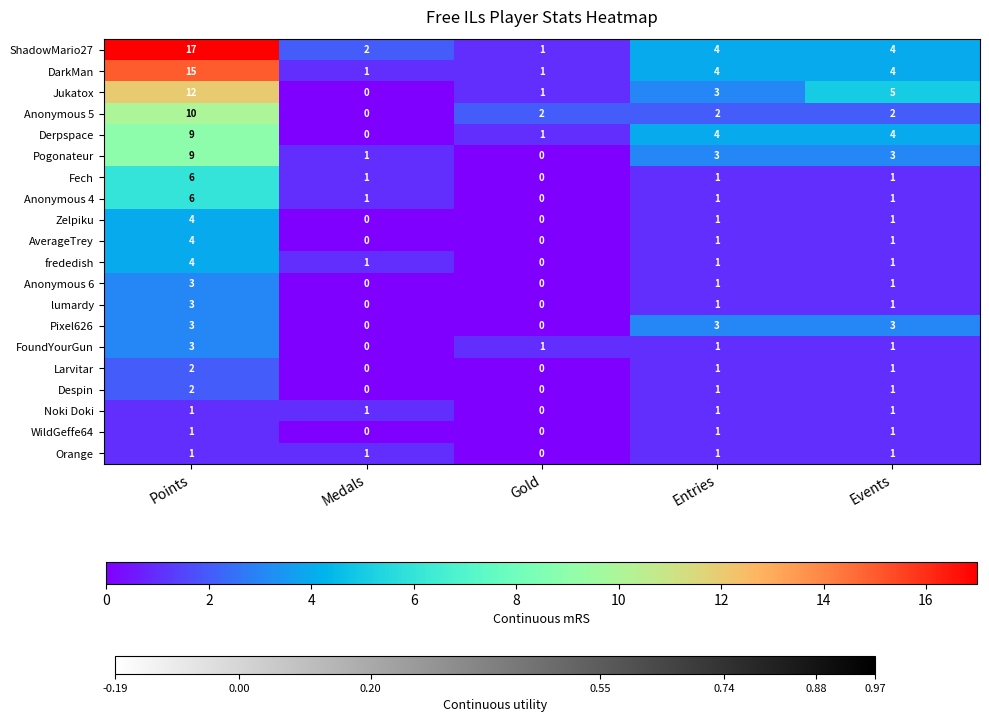

What is the approximate value of Jukatox at Points, to the nearest 5?

10